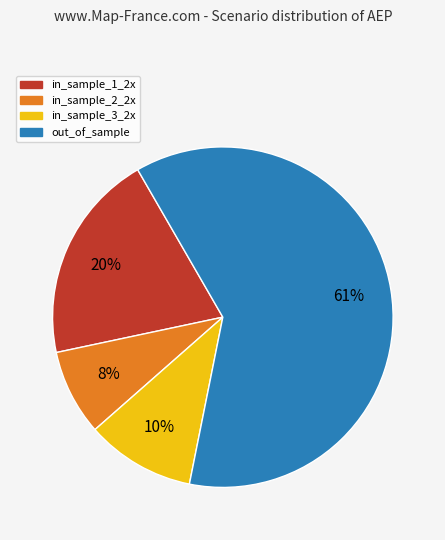

To the nearest percent, what is the average slice percentage?

25%